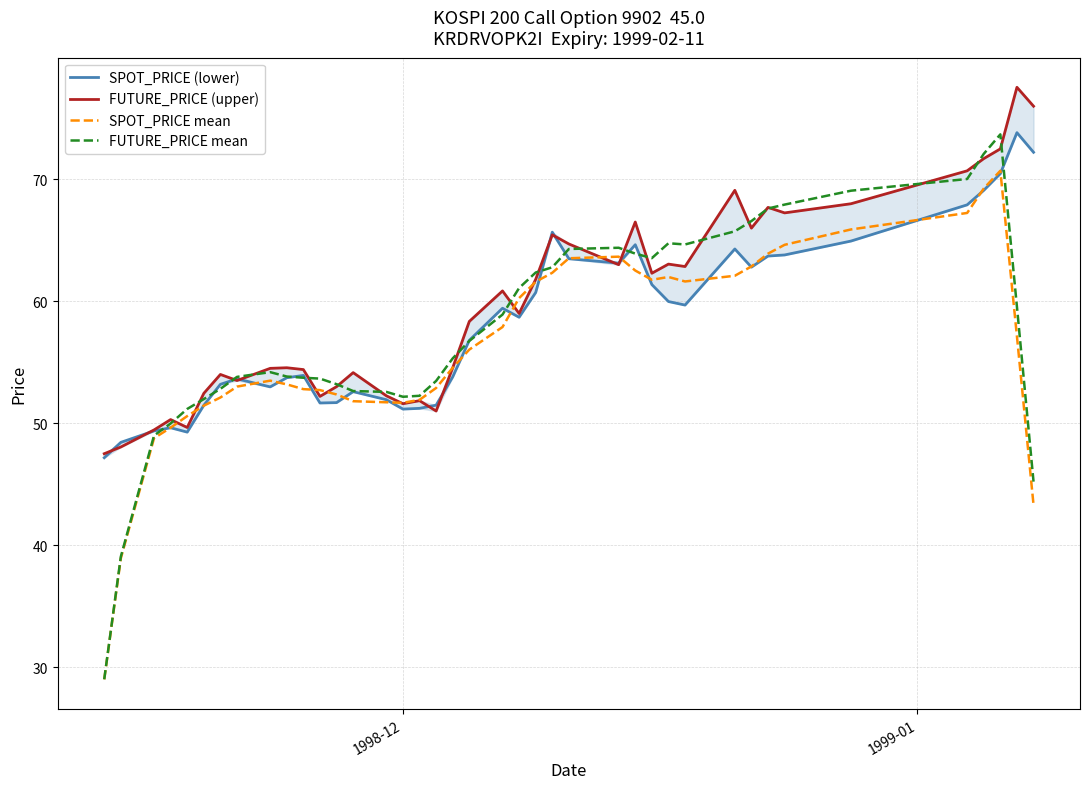

Does the chart display data point markers on the line(s)?

No